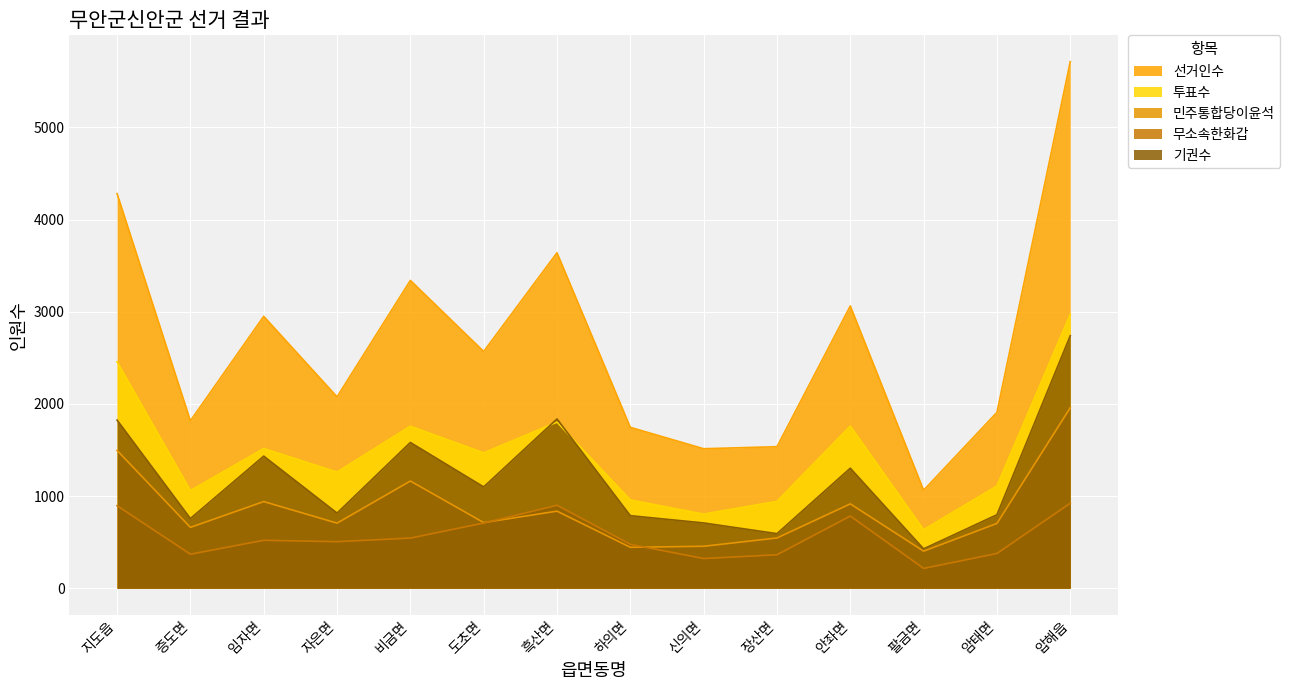

What are all the series names shown in the legend?

선거인수, 투표수, 민주통합당이윤석, 무소속한화갑, 기권수